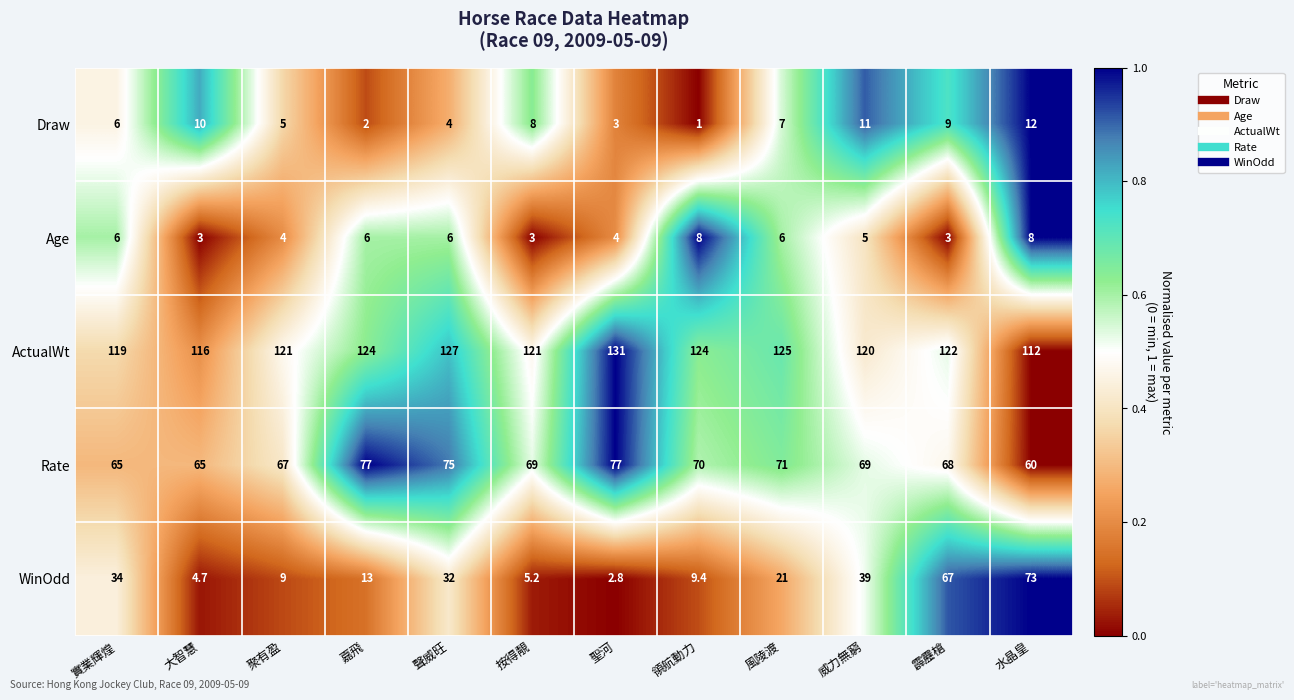

Is it true that Draw equals 7.0 at 風陵渡?

True